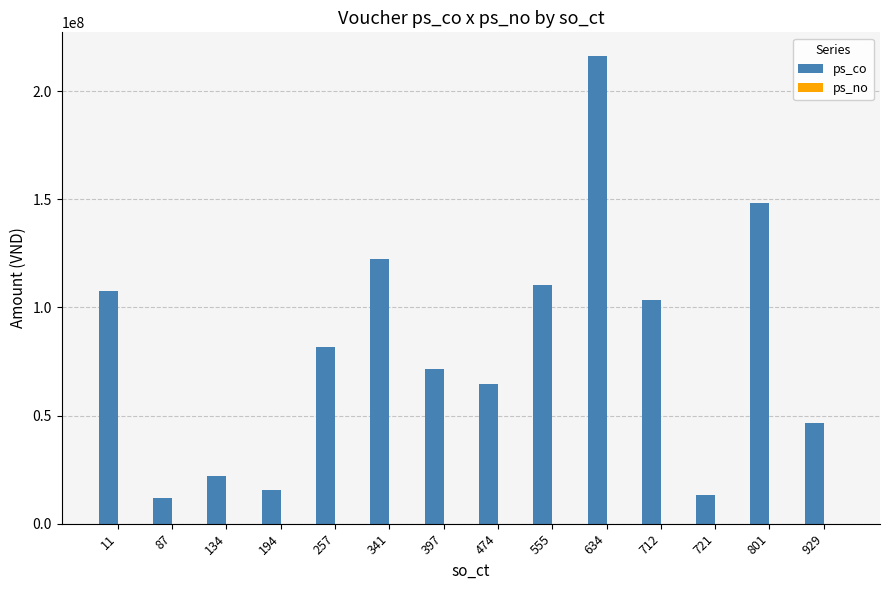

What is the sum of the values at 87 and 11?

119474401